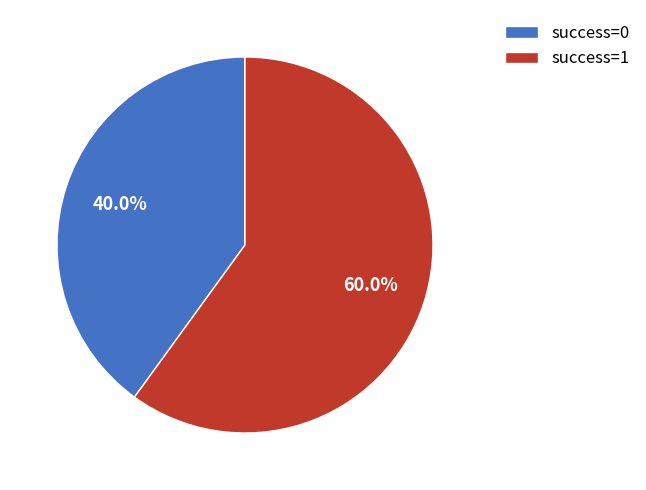

Is there a majority slice in this chart?

Yes